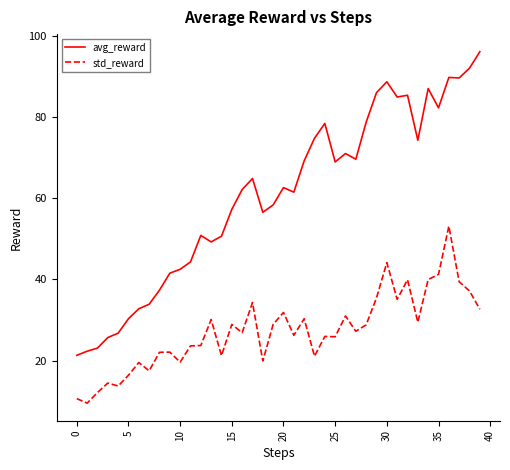

Which series has the widest spread of values?

avg_reward